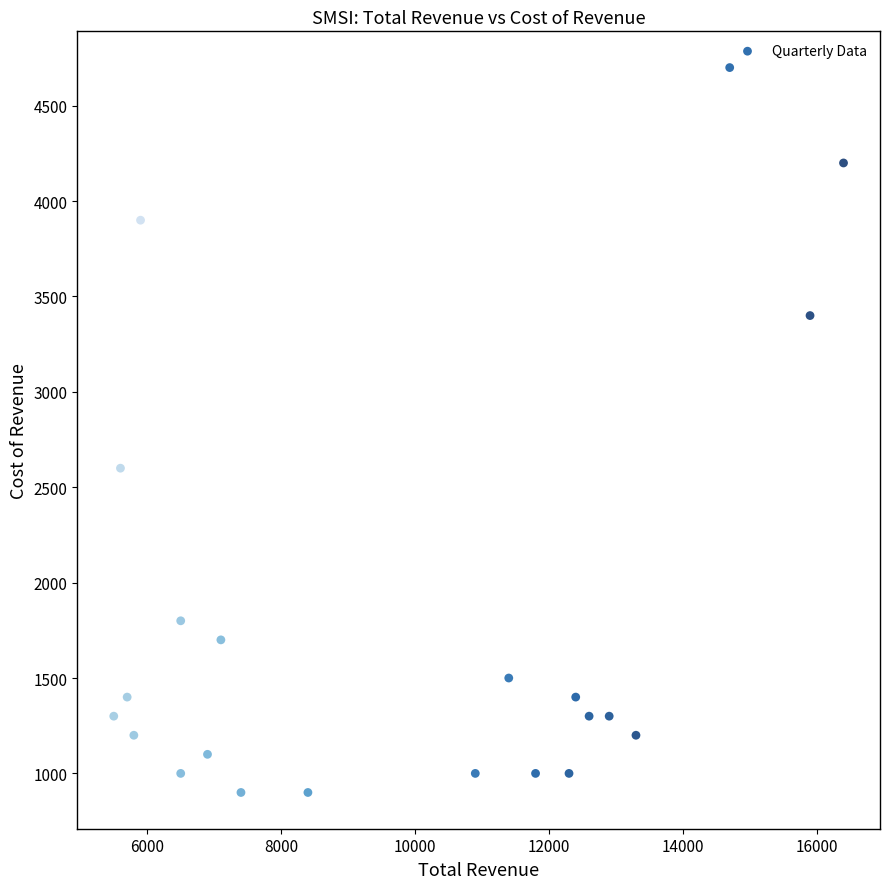

What Y value in the scatter plot is closest to 2800?

2600